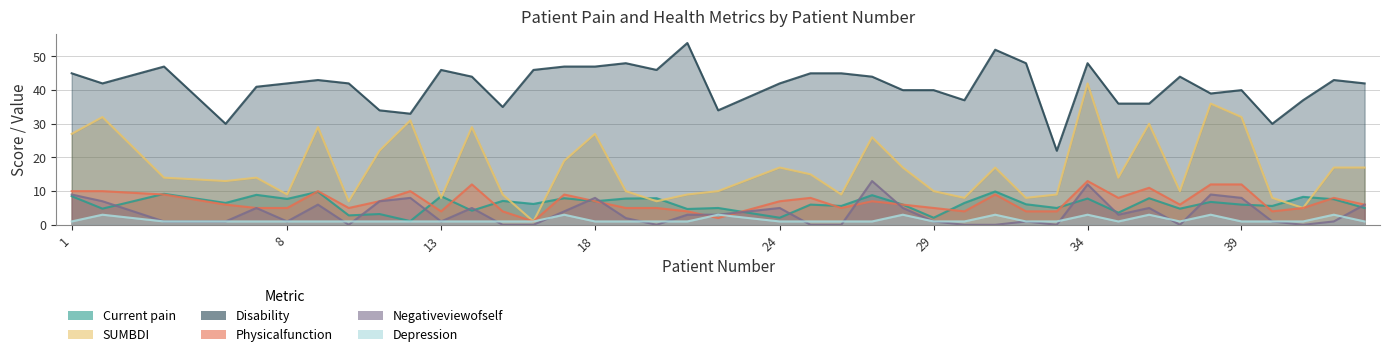

Rank the categories by Negativeviewofself value from lowest to highest.

10, 15, 16, 20, 25, 26, 30, 31, 33, 37, 41, 4, 6, 8, 13, 29, 32, 40, 42, 19, 21, 22, 35, 17, 7, 14, 24, 28, 36, 9, 43, 2, 11, 12, 18, 39, 1, 38, 34, 27